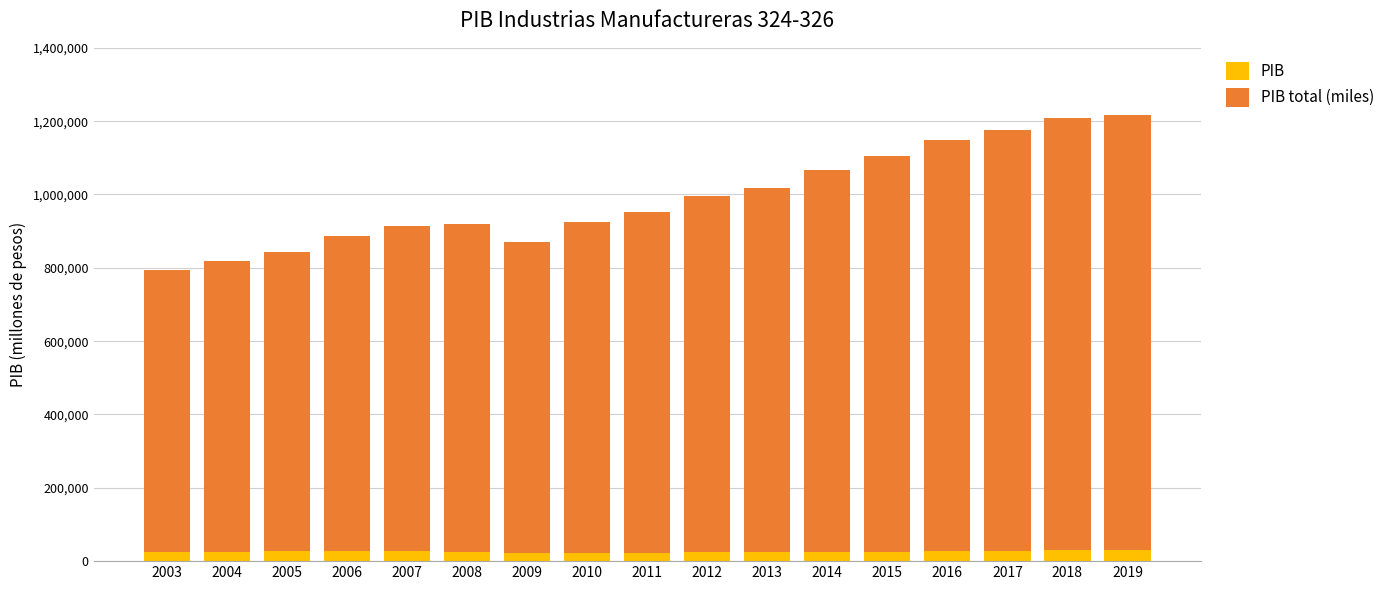

What is the sum of all PIB values?

444494.2